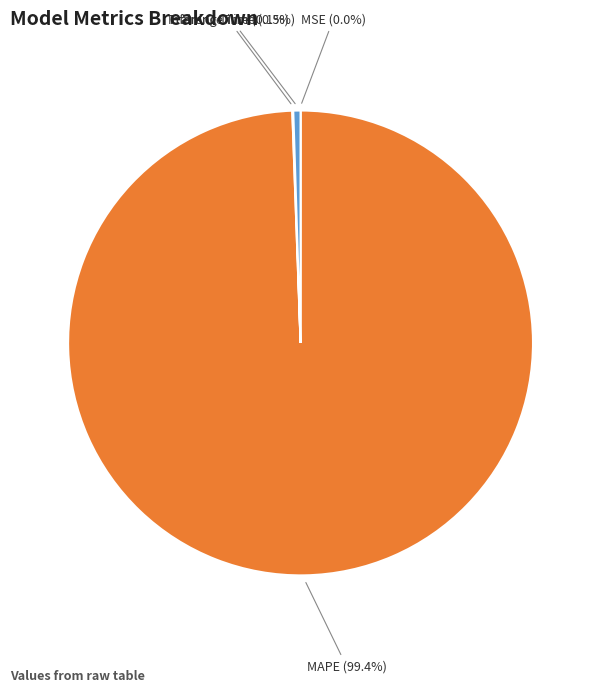

Is there any slice that represents more than half of the pie?

Yes